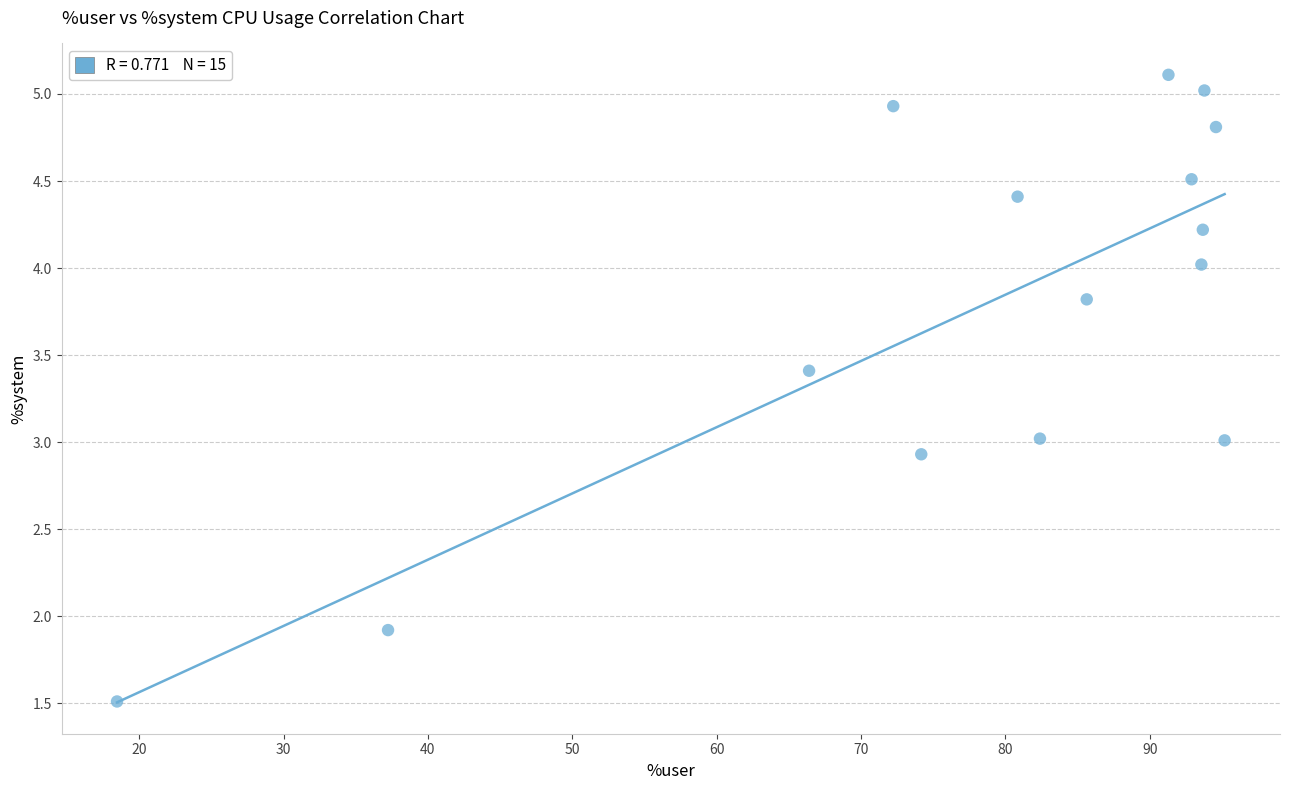

What is the range of Y values (max minus min)?

3.6